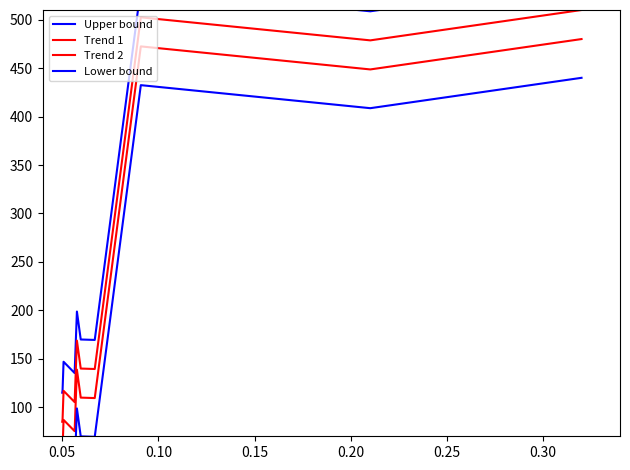

Reading right to left, transcribe all the data shown in this chart.

Upper bound: 540.0	508.7	532.4	169.4	169.9	198.7	135.3	146.9	117.5	115.0	115.0	115.0
Trend 1: 510.0	478.7	502.4	139.4	139.9	168.7	105.3	116.9	87.5	85.0	85.0	85.0
Trend 2: 480.0	448.7	472.4	109.4	109.9	138.7	75.3	86.9	57.5	55.0	55.0	55.0
Lower bound: 440.0	408.7	432.4	69.4	69.9	98.7	35.3	46.9	17.5	15.0	15.0	15.0